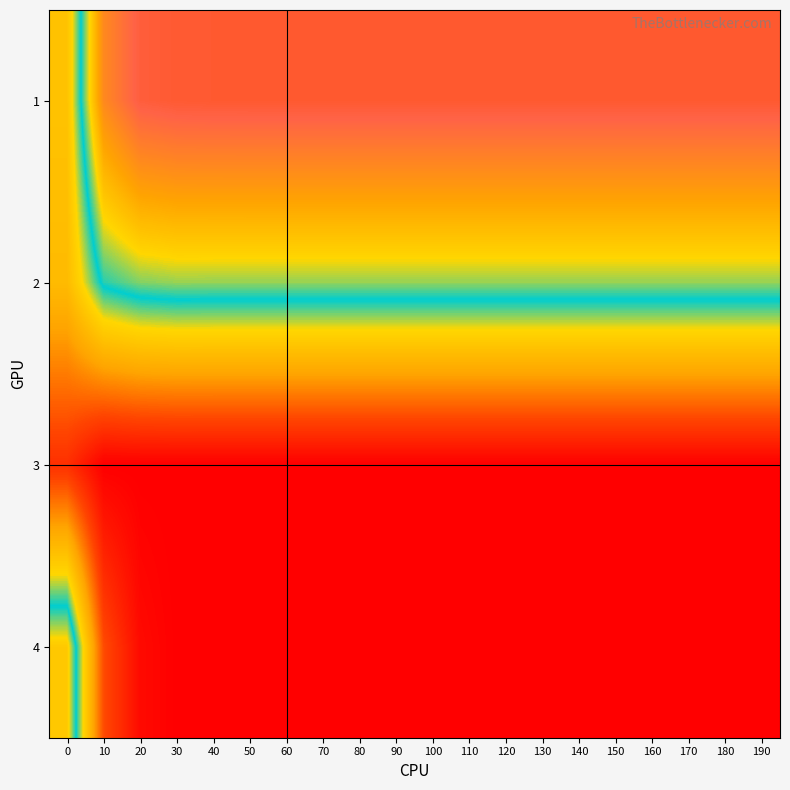

Between 130 and 120, which is larger?

130